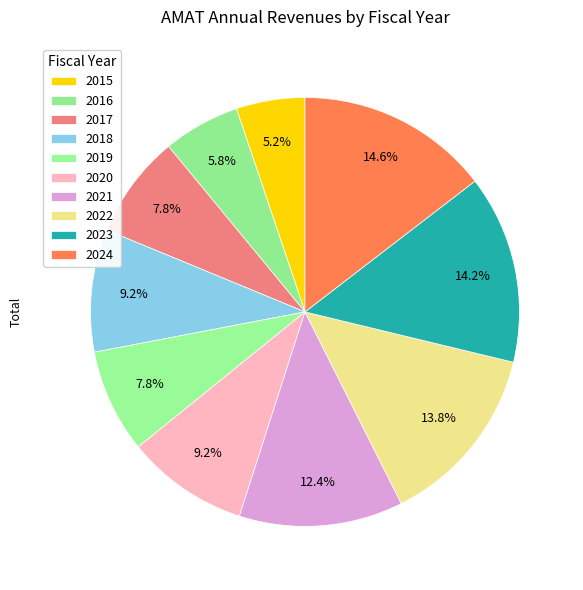

Which category has the biggest portion of the pie?

2024